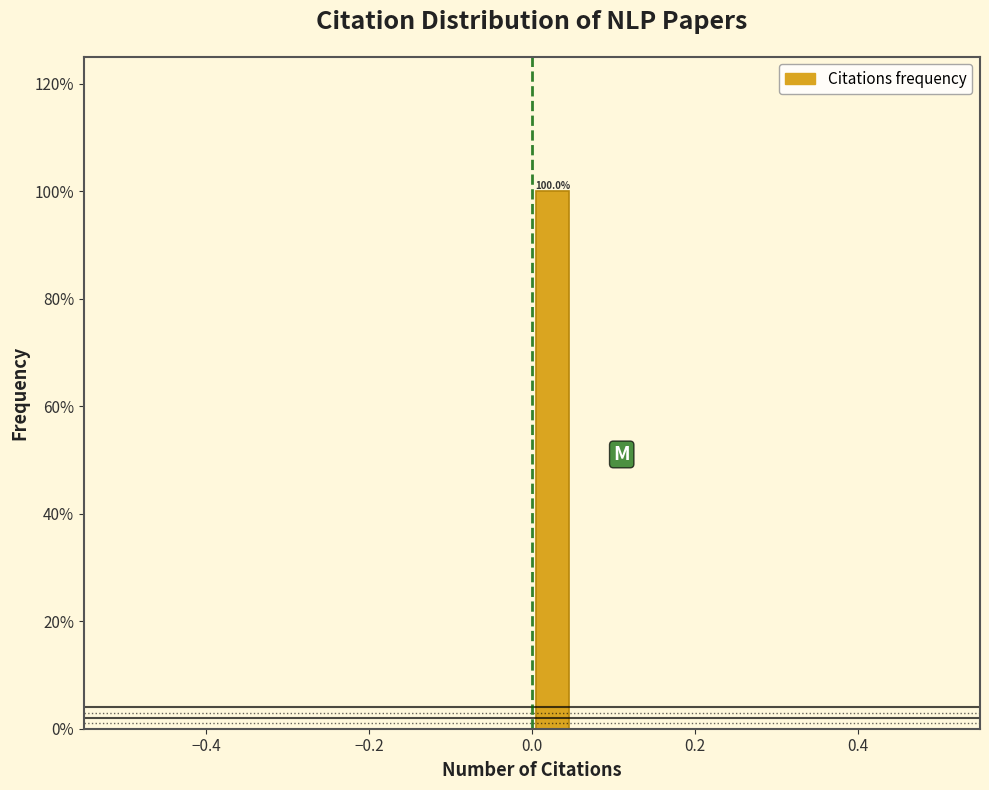

Read against the x-axis, roughly where is the centre of the tallest bar?

0.02